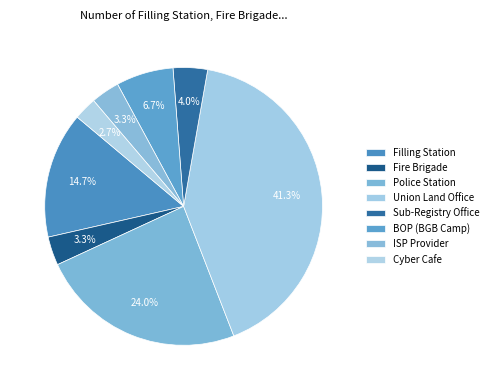

Rank the categories by value from highest to lowest.

Union Land Office, Police Station, Filling Station, BOP (BGB Camp), Sub-Registry Office, Fire Brigade, ISP Provider, Cyber Cafe